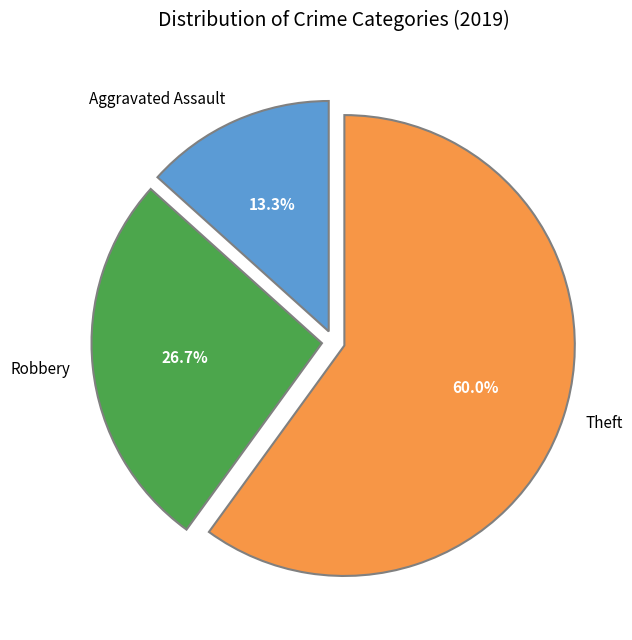

Which category has the biggest portion of the pie?

Theft